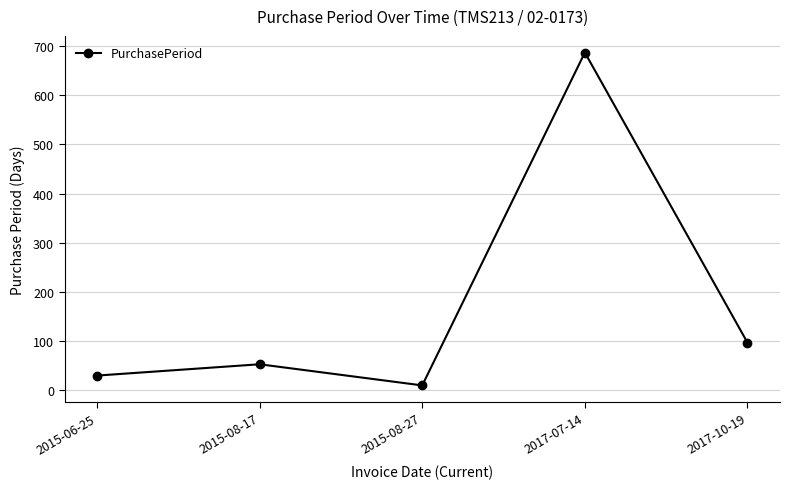

True or false: the data has more than 2 interior local peaks.

False